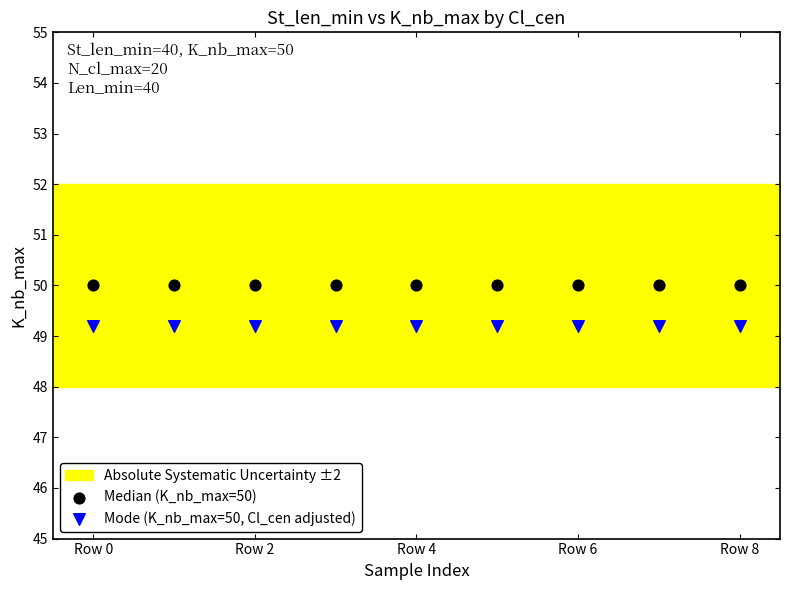

Which series contains the lowest Y value?

Mode (K_nb_max=50, Cl_cen adjusted)